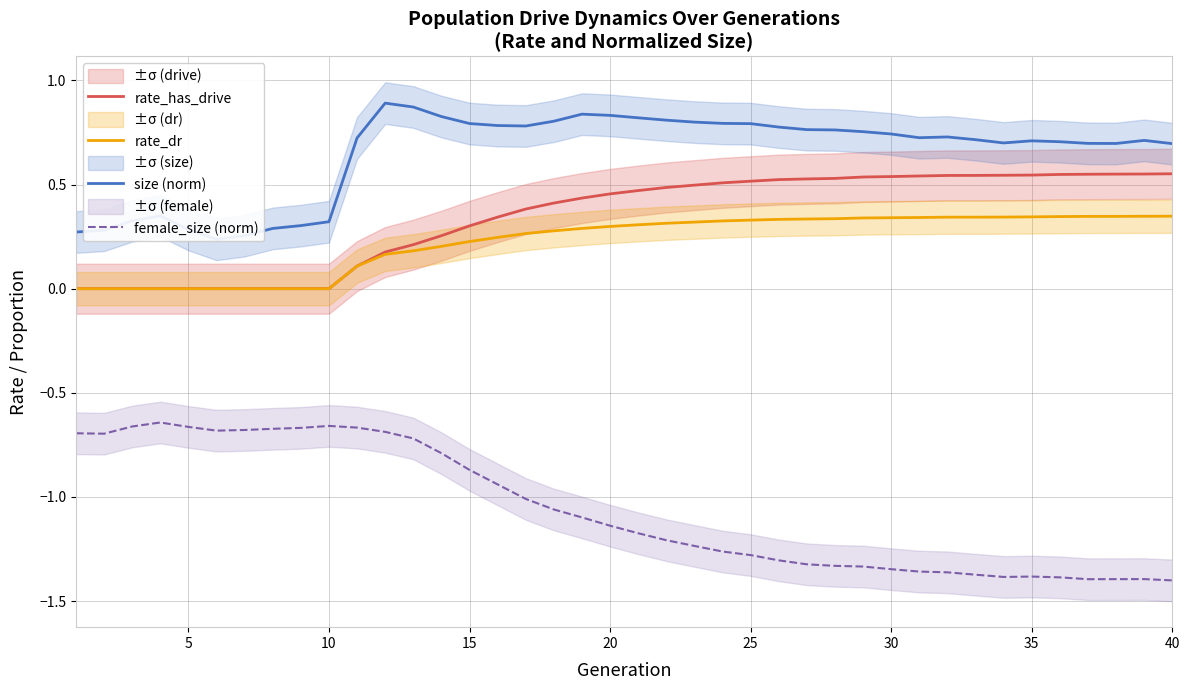

How many rate_has_drive values are between 0 and 1?

40